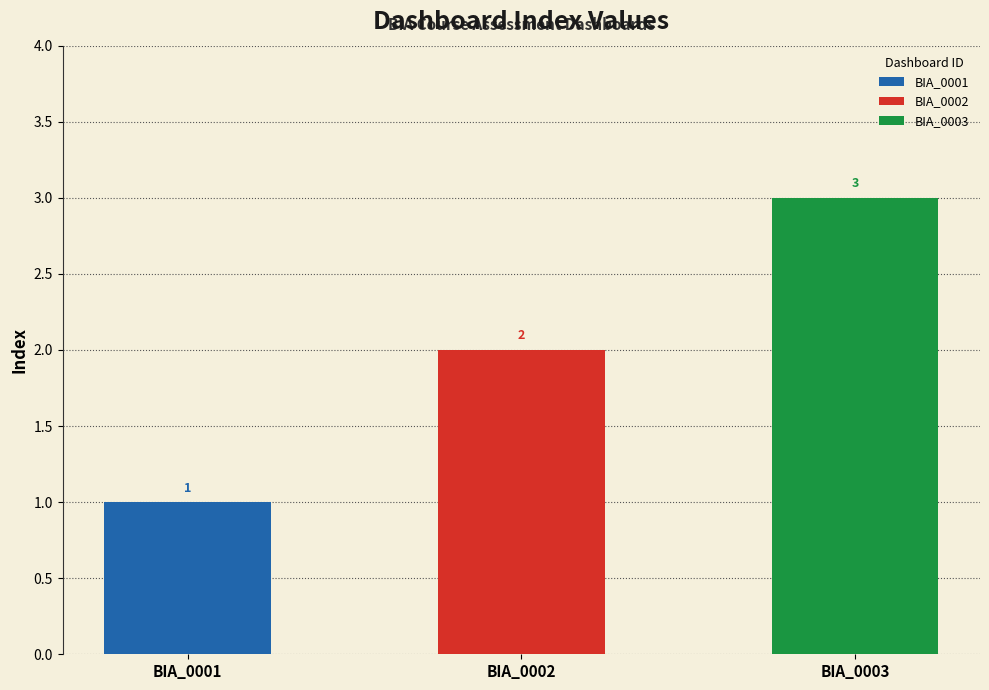

Where is the data nearest to the value 2?

BIA_0002